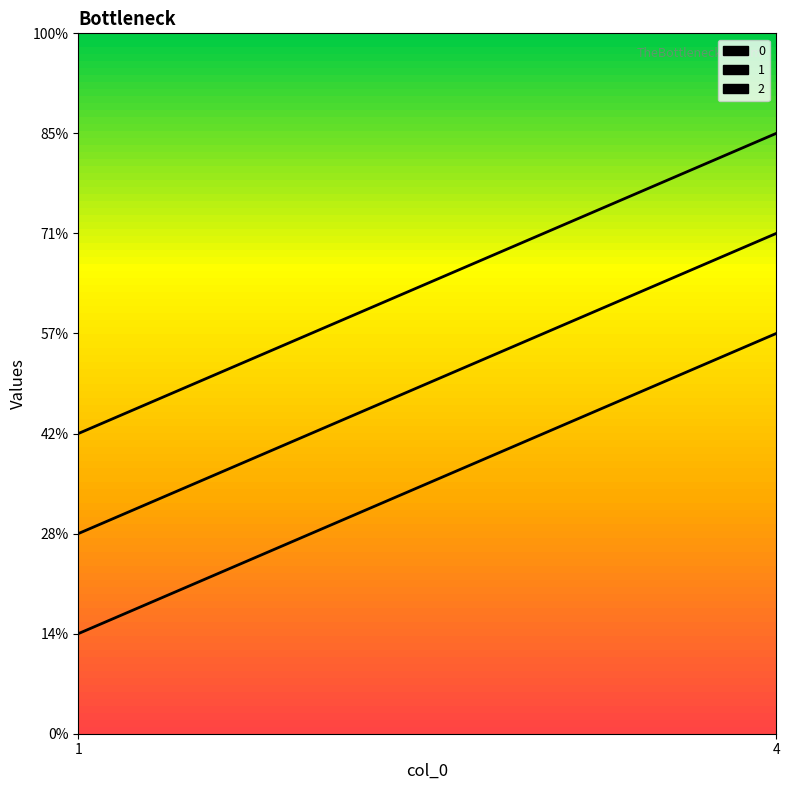

What is the value of the 0 point at the 2nd from the left?

4